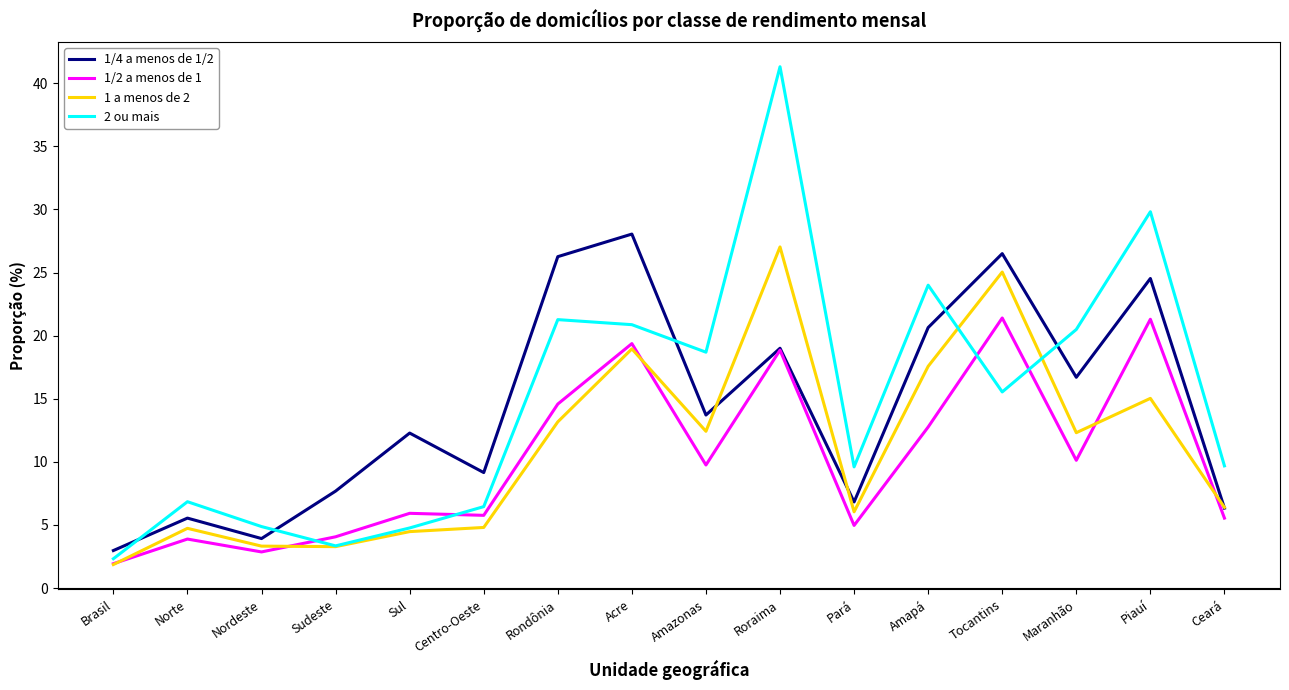

How many values in the 1 a menos de 2 series exceed 12?

8